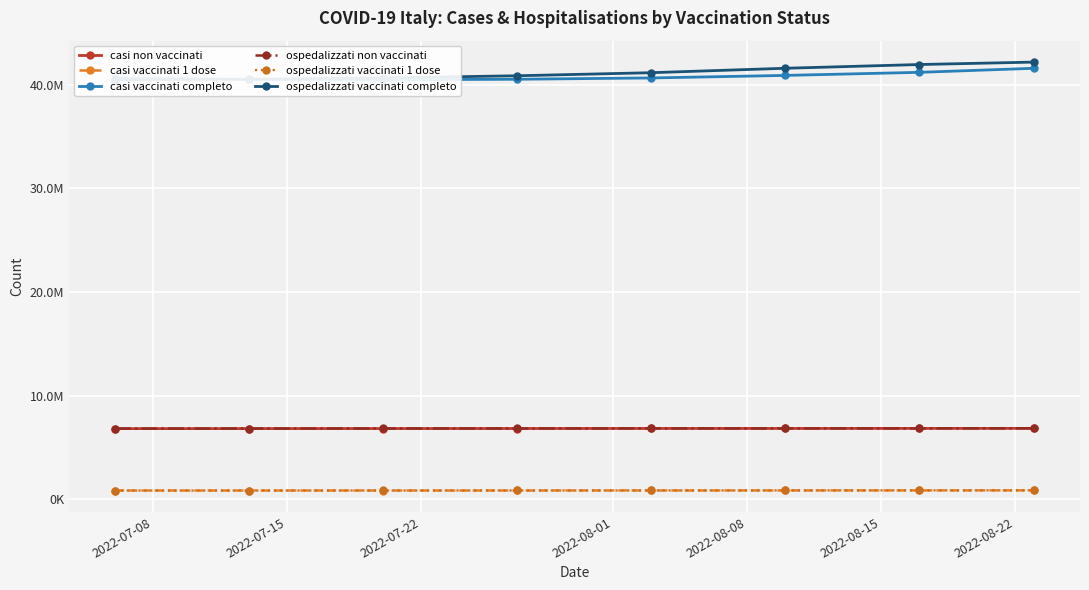

Which series has the largest total across all categories?

ospedalizzati vaccinati completo